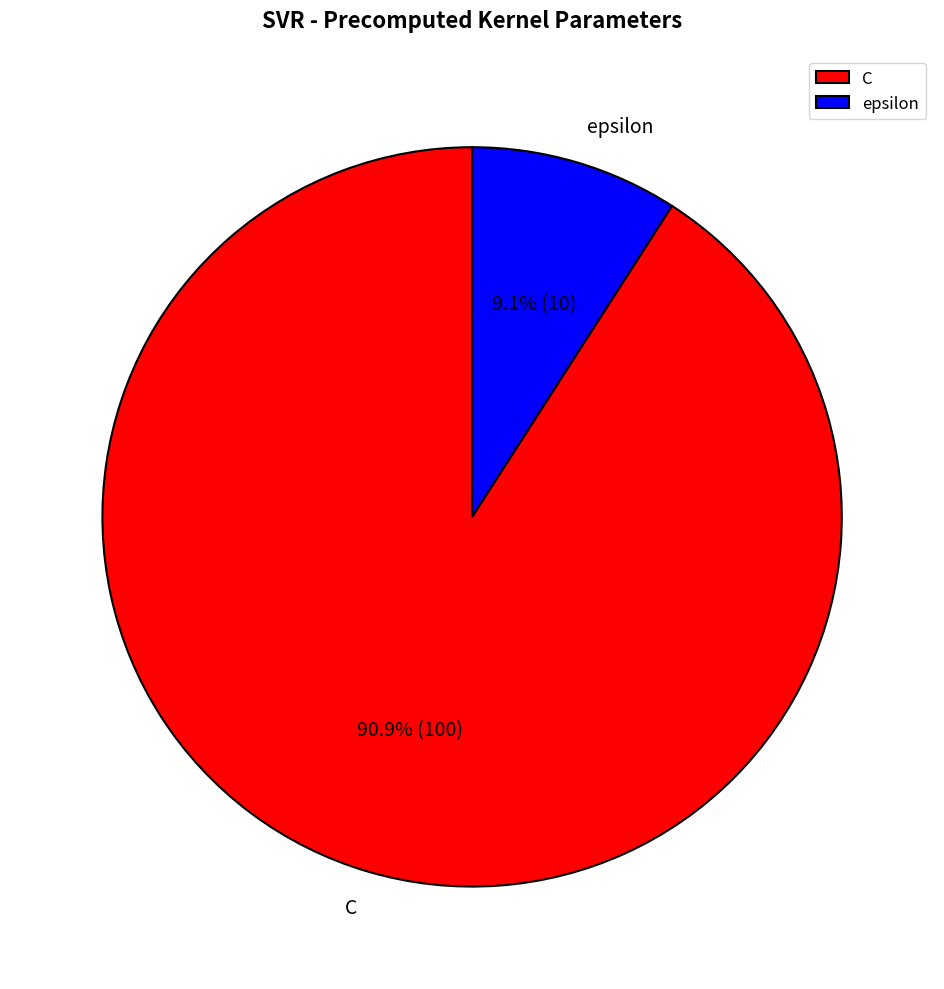

What portion of the pie excludes epsilon?

90.9%